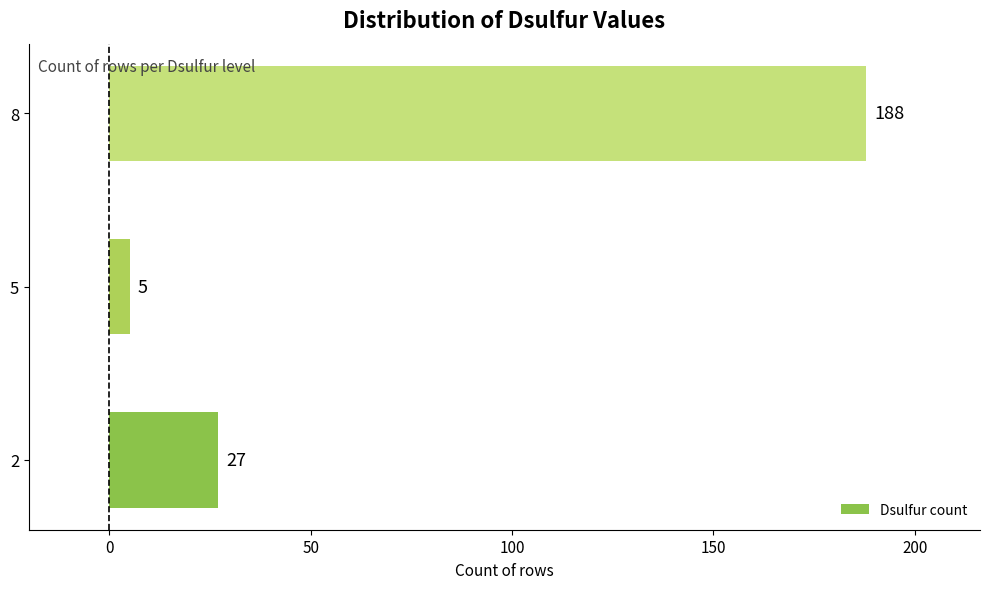

How many values are between 5 and 188?

3